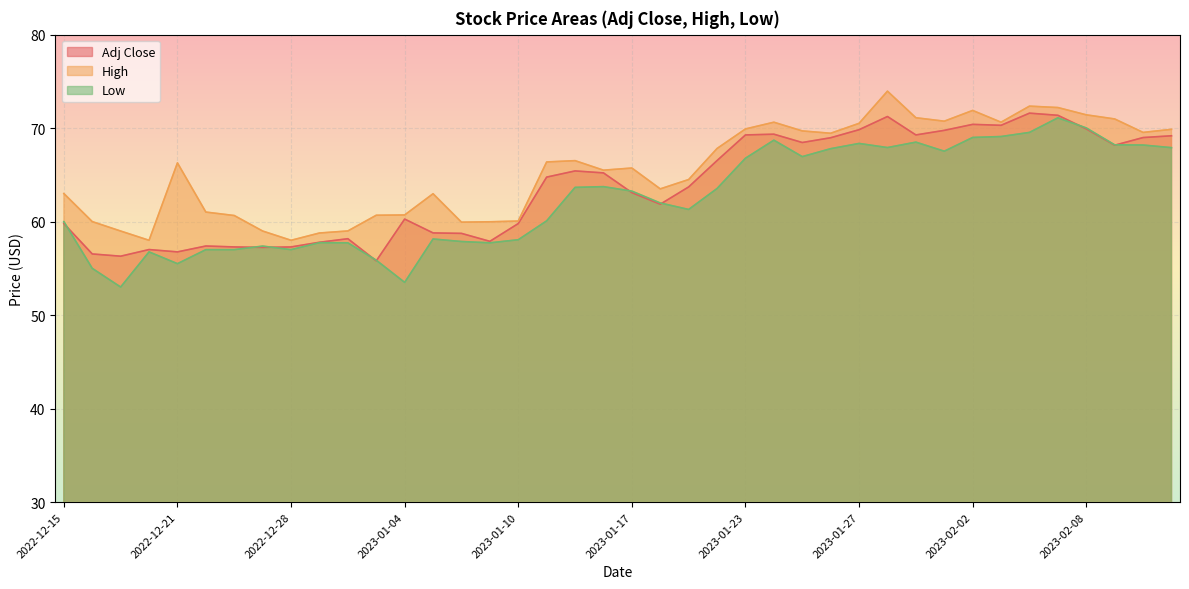

How many distinct data groups are displayed?

3